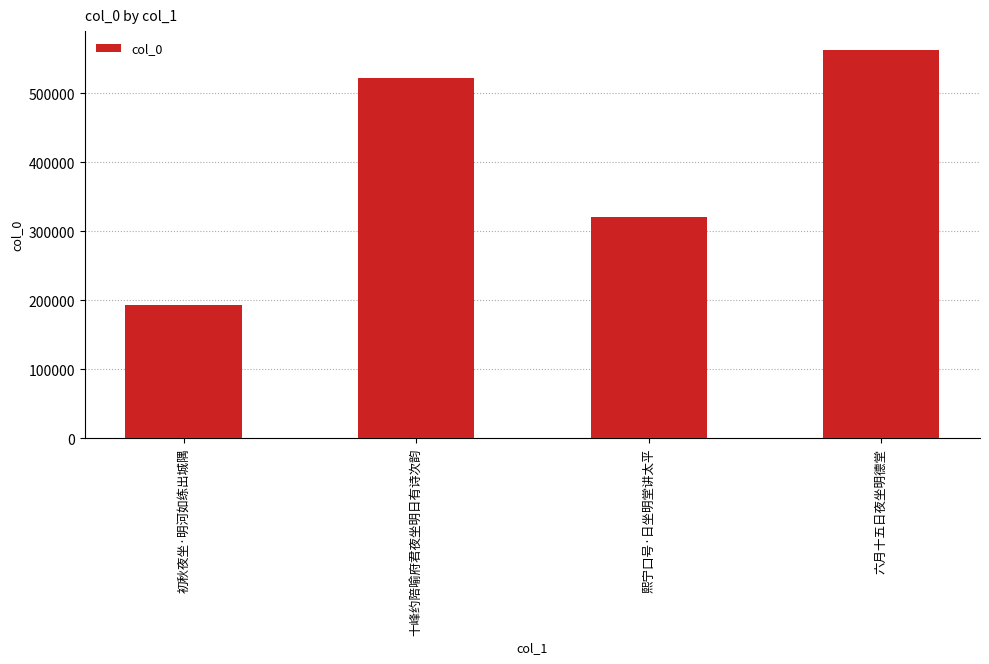

What is the value of the 1st bar from the left?

192912